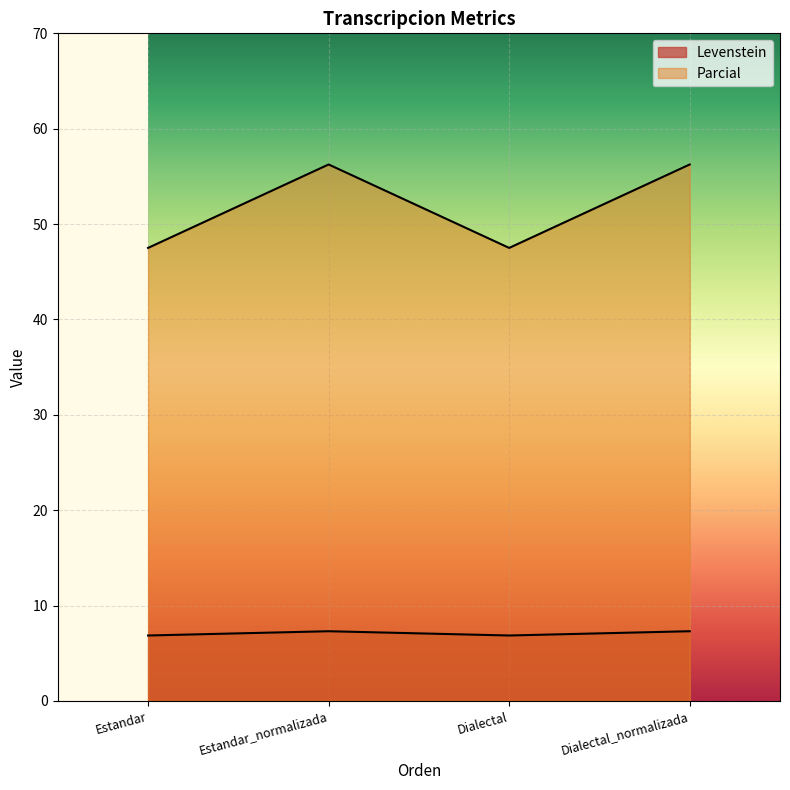

How many lines are shown in the chart?

2